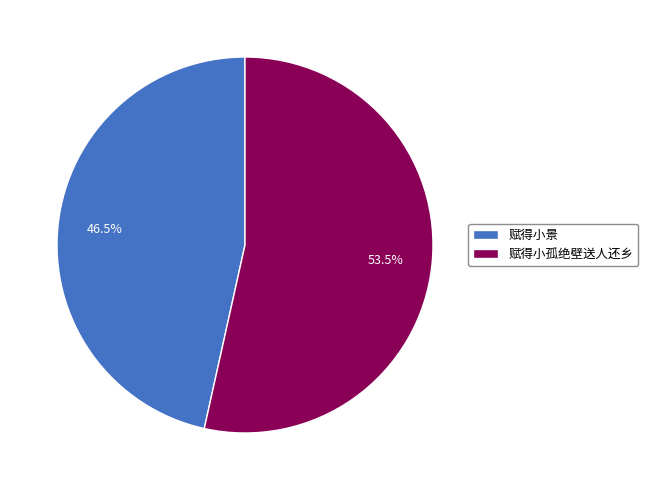

Combined, what portion of the pie is 赋得小景 and 赋得小孤绝壁送人还乡?

100.0%